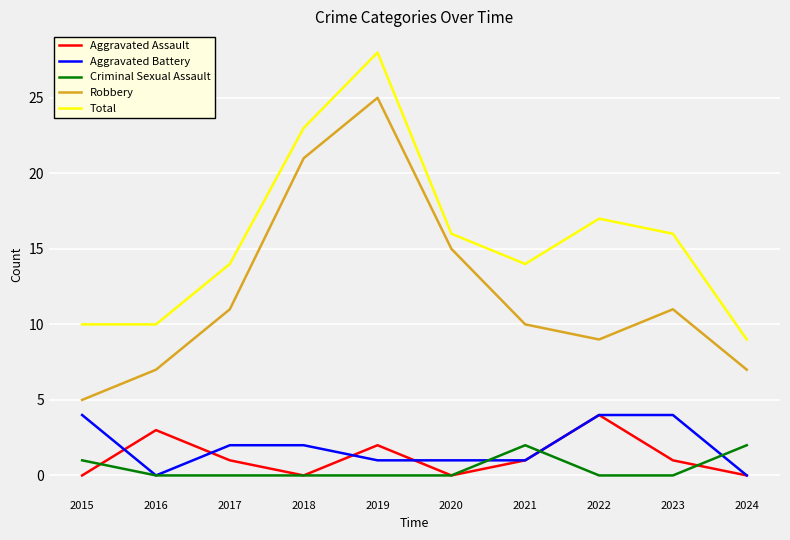

Is it true that Robbery equals 16 at 2017?

False